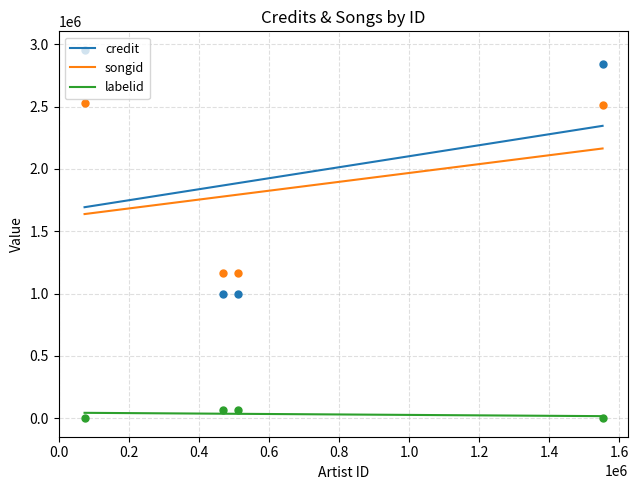

What are all the series names shown in the legend?

credit, songid, labelid